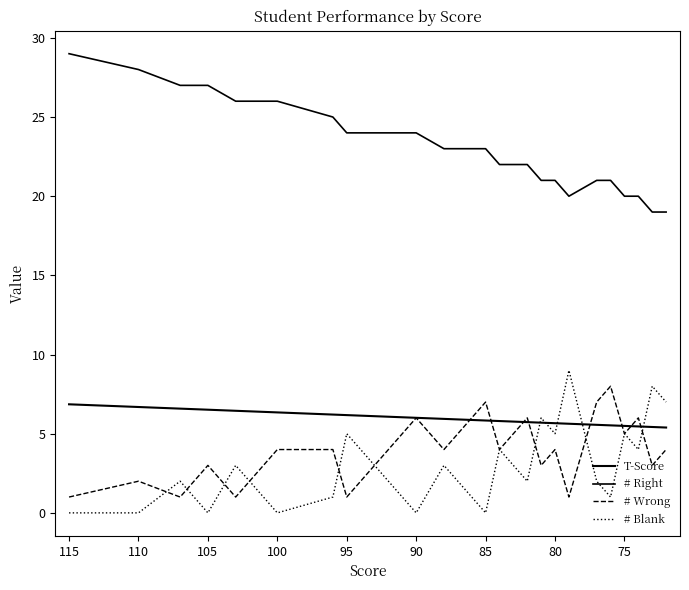

What are all the series names shown in the legend?

T-Score, # Right, # Wrong, # Blank